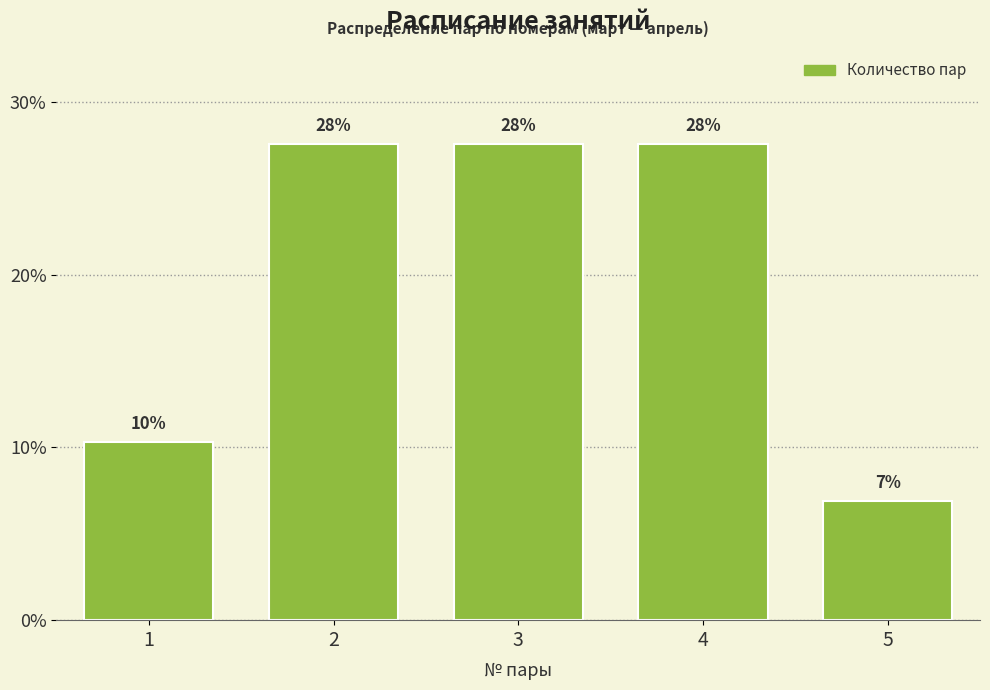

Are the bars horizontal?

No